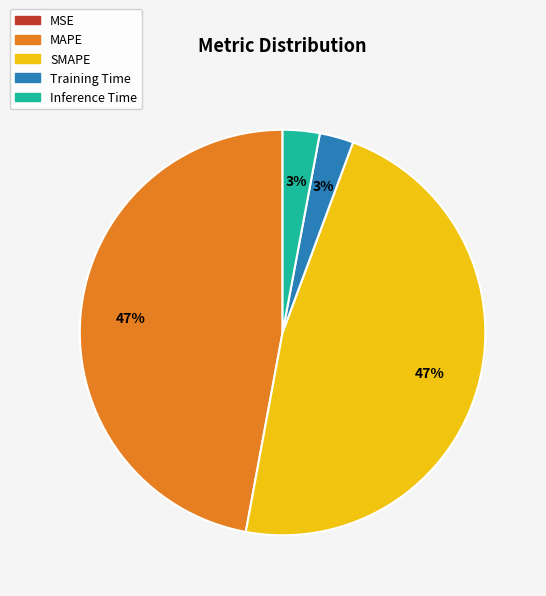

Is there a majority slice in this chart?

No